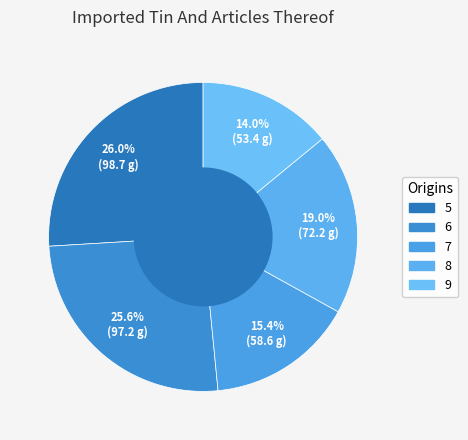

To the nearest percent, what percentage of the pie is 7?

15%